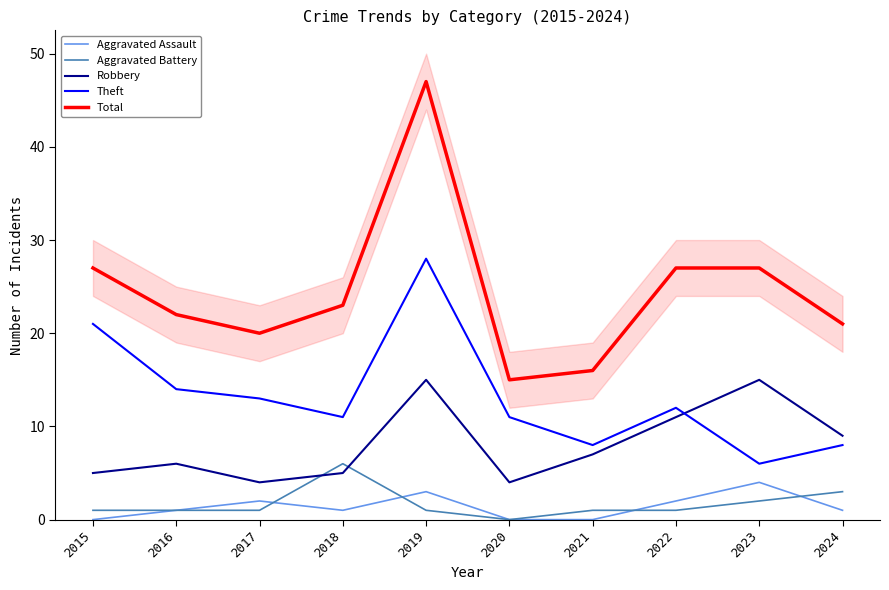

The Aggravated Assault series shows 1 at 2018. True or false?

True